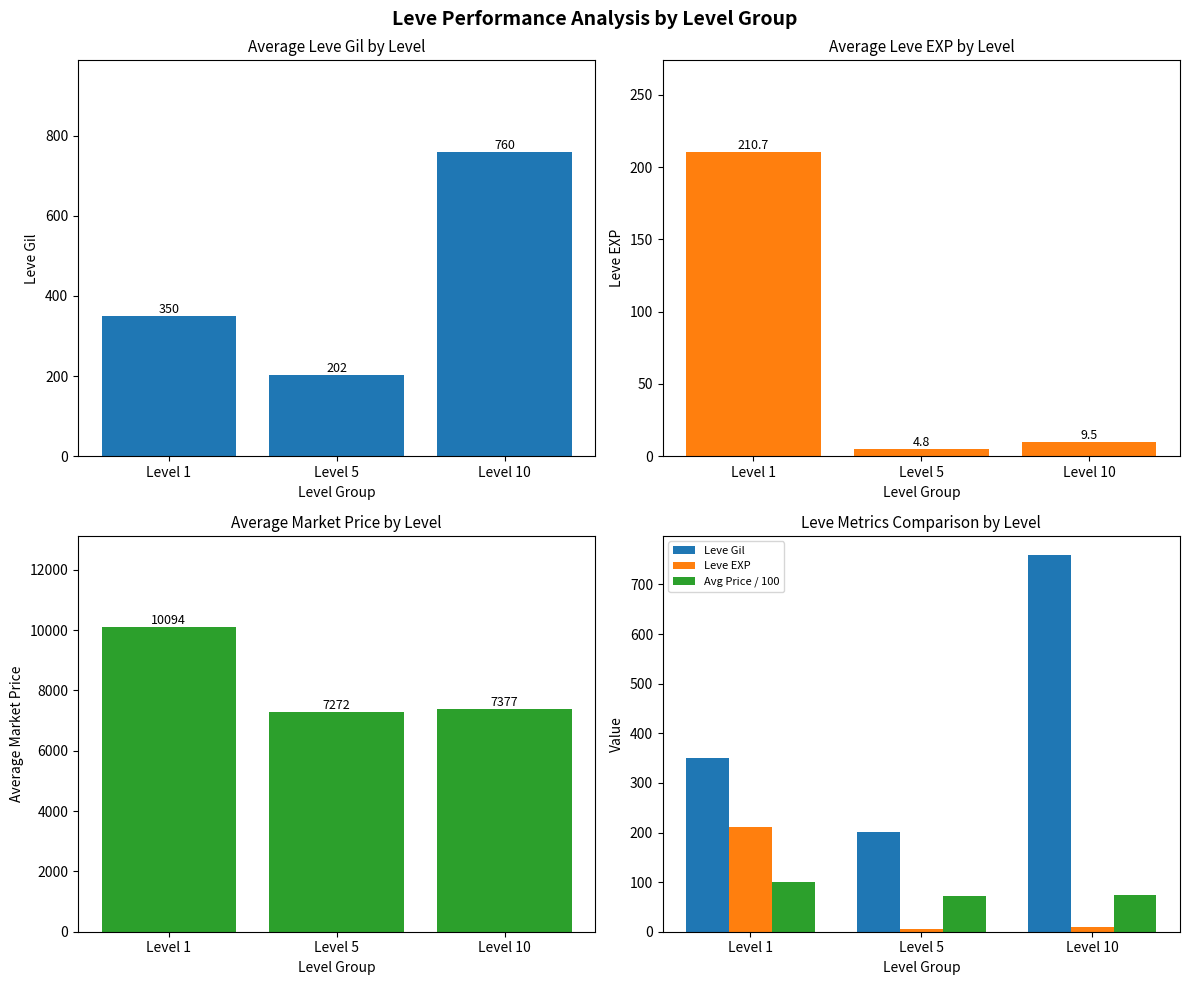

The value of Leve EXP at Level 10 is 9.5. True or false?

True